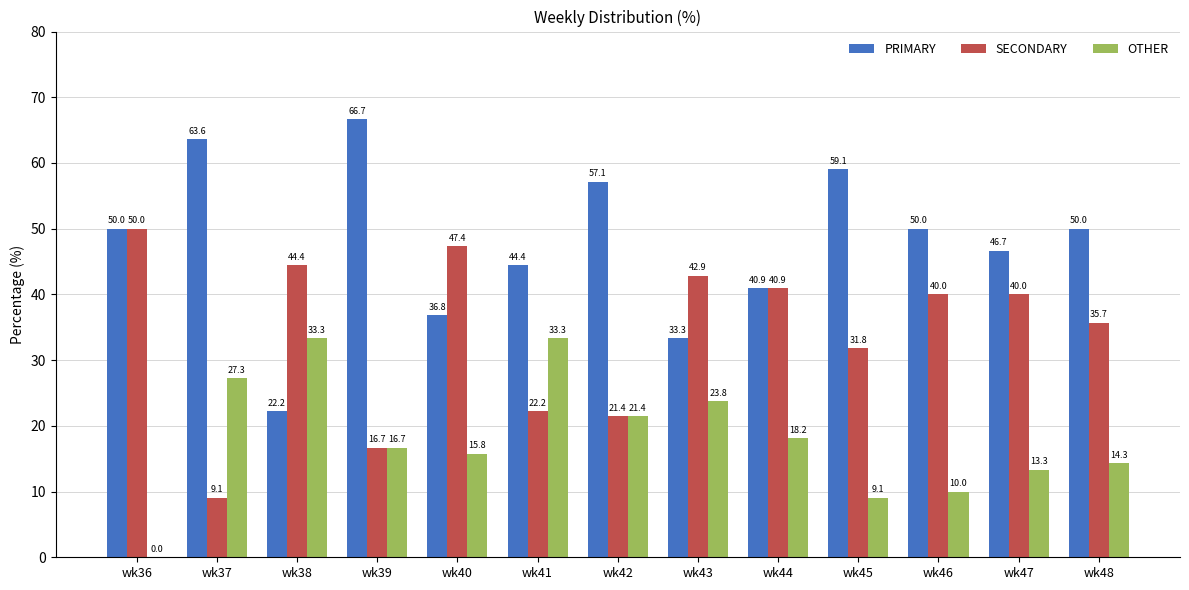

What is the maximum value for SECONDARY?

50.0